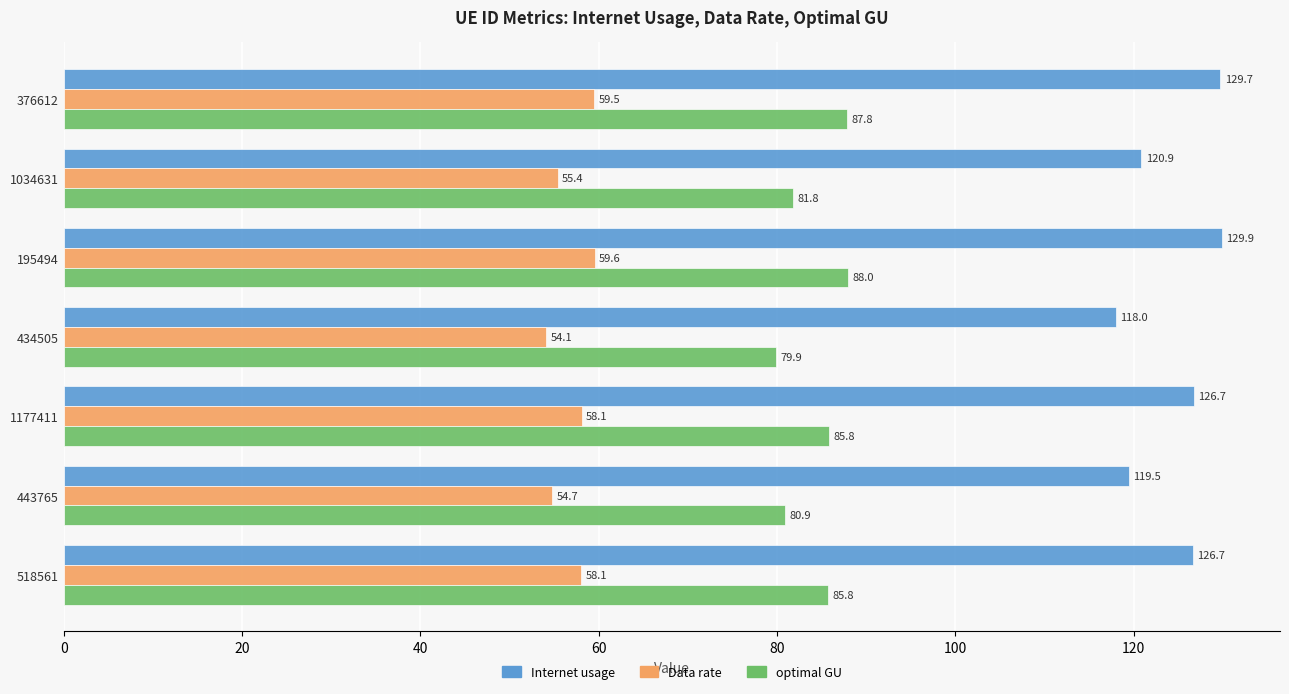

What is the difference between the second highest and second lowest values in the Data rate series?

4.7